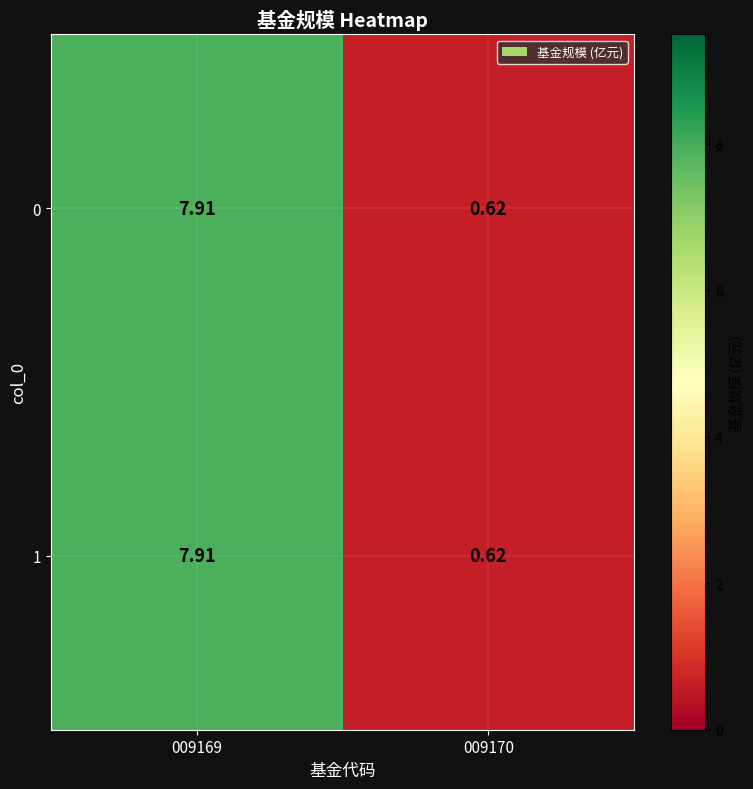

Count the number of data series in this chart.

2